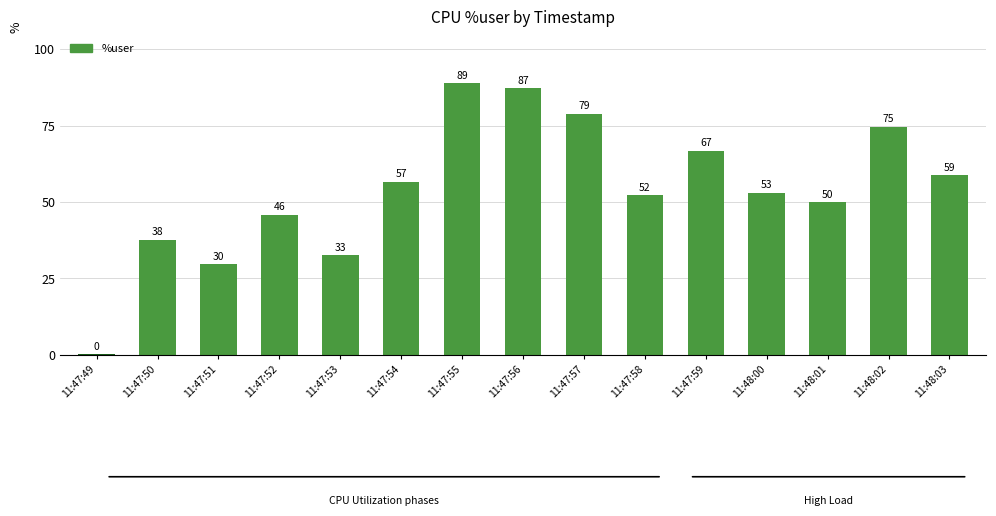

How many categories are shown in the chart?

15